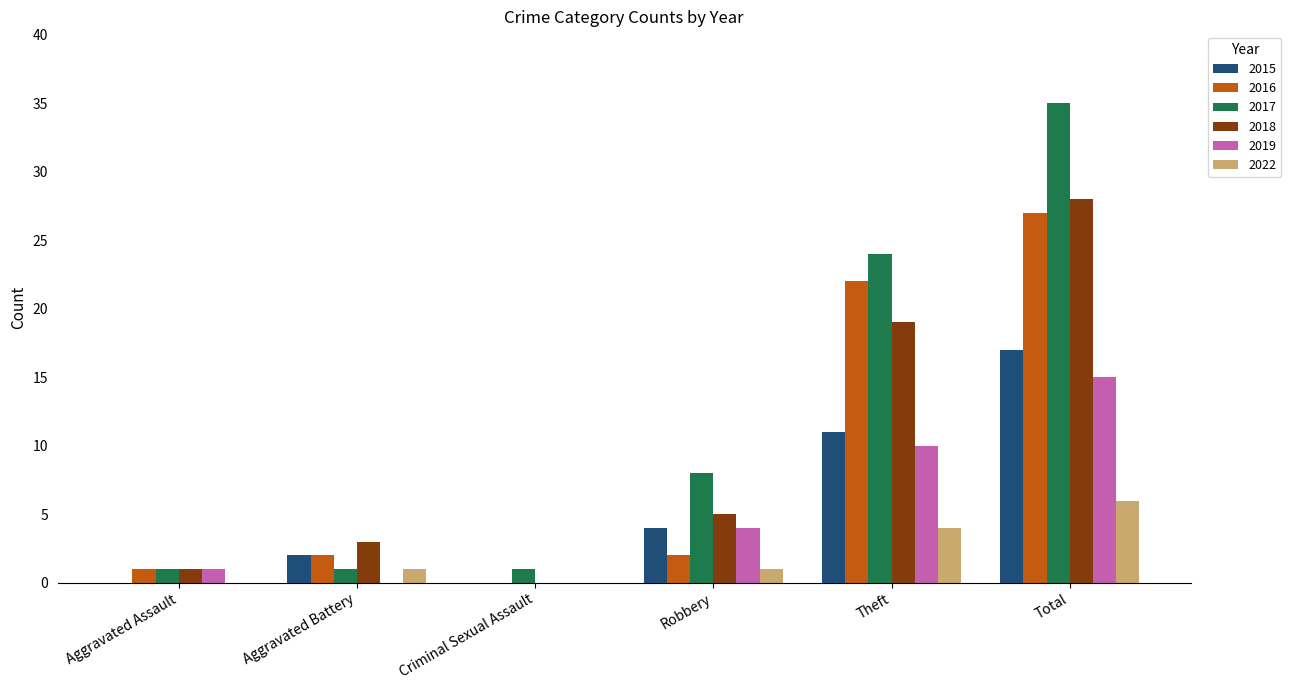

Are the bars grouped side by side (vs. stacked)?

Yes